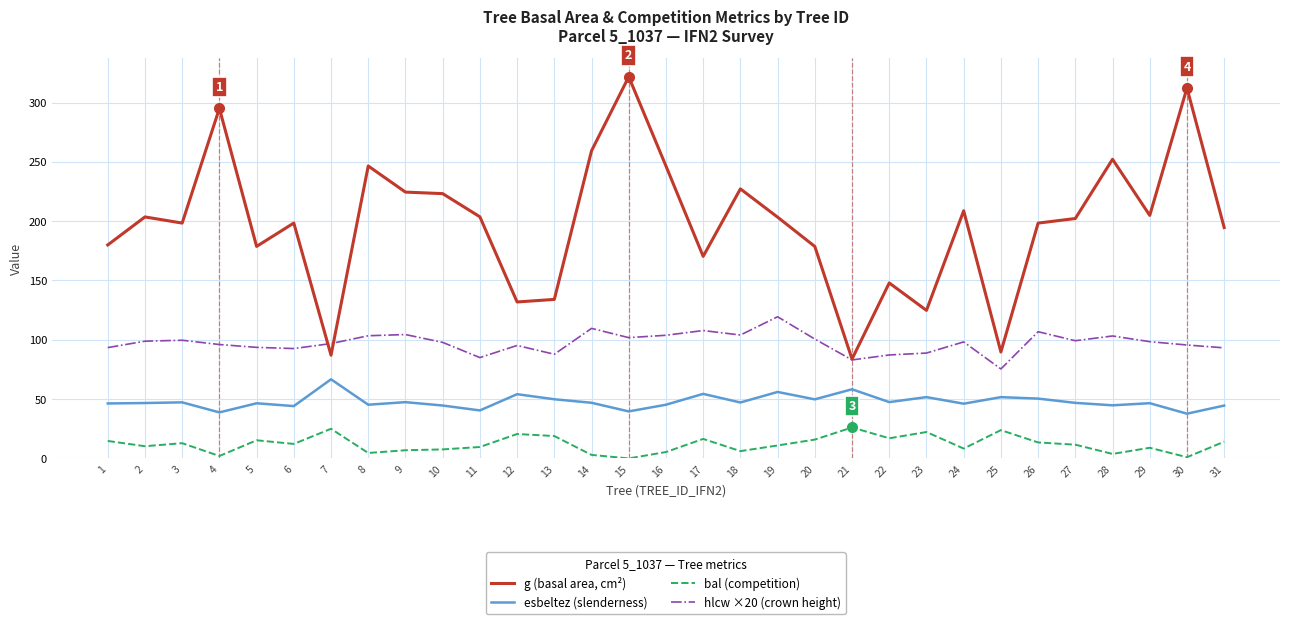

True or false: g (basal area, cm²) and esbeltez (slenderness) cross at least once.

False